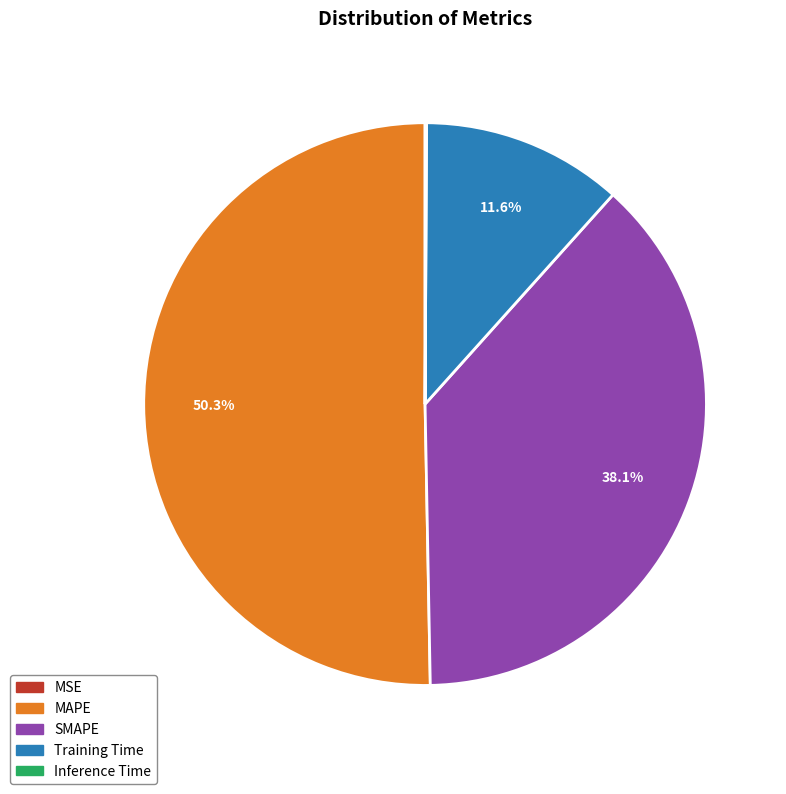

What is the largest slice in the pie chart?

MAPE